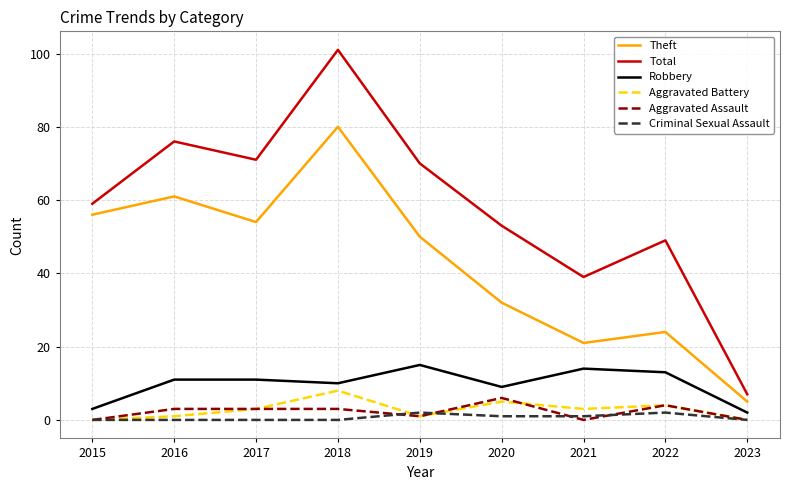

What is the average value of the Aggravated Assault series?

2